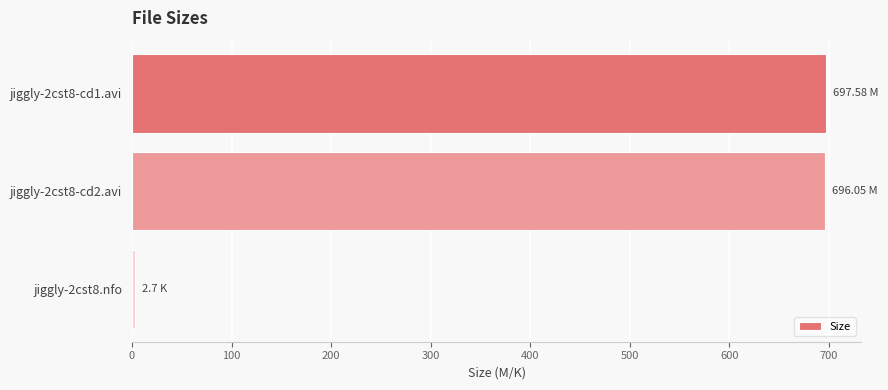

What is the minimum value shown in the chart?

2.7